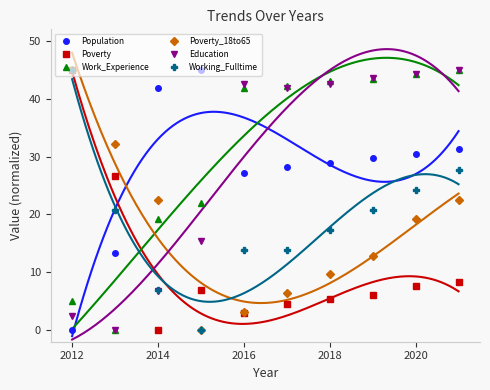

What is the difference between the maximum and minimum values in the Poverty_18to65 series?

45.0